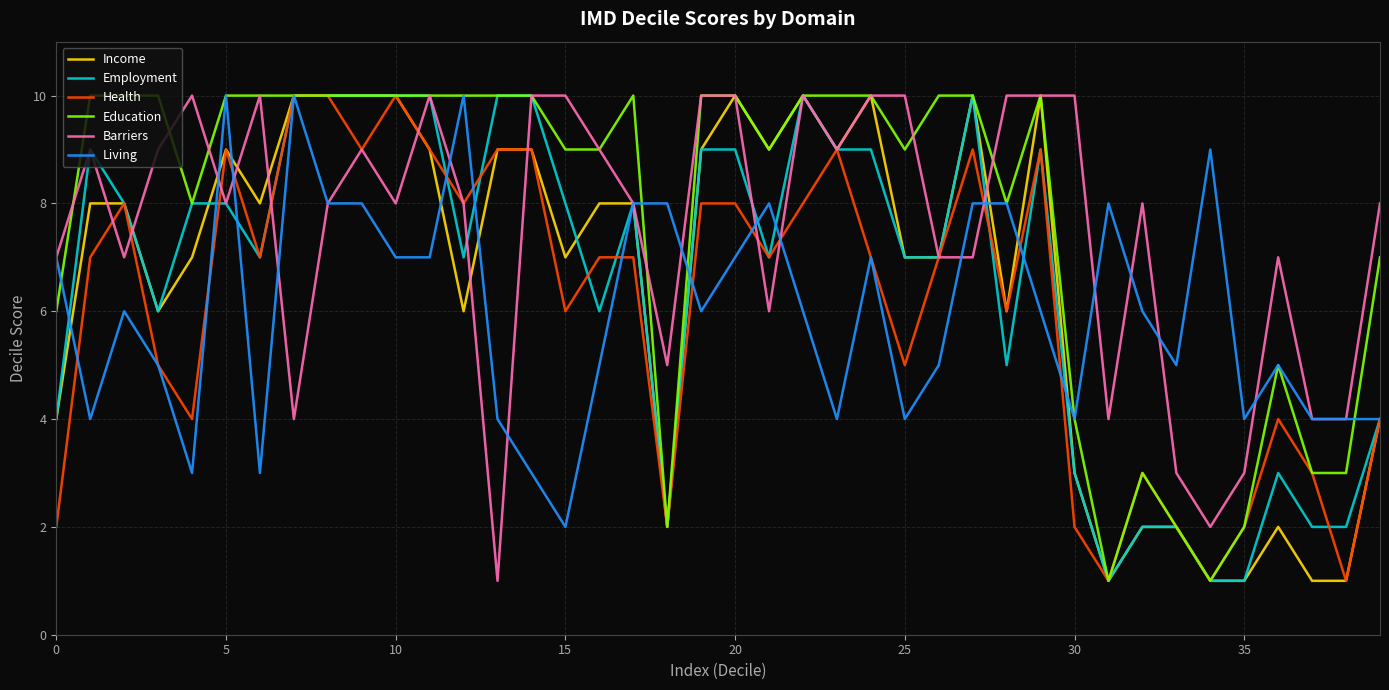

What is the maximum value for Health?

10